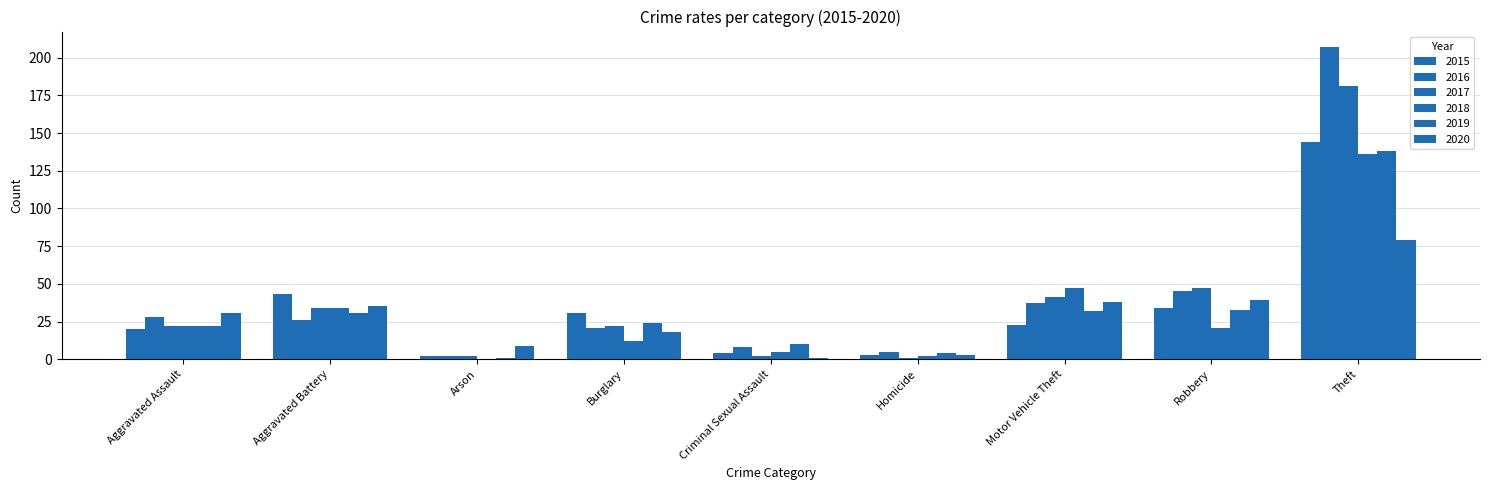

Which series has the largest range (max minus min)?

2016